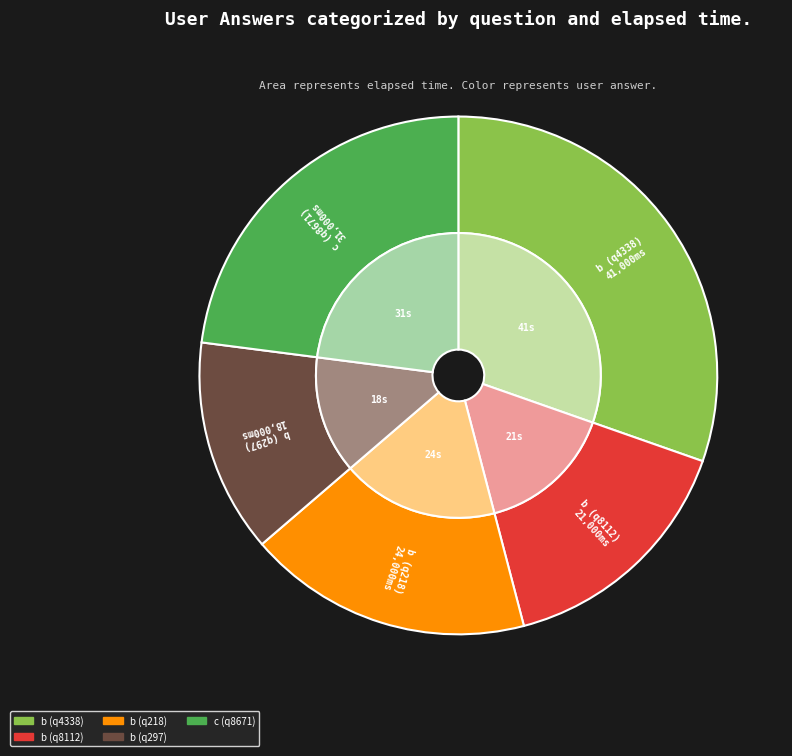

How many slices are in this pie chart?

5